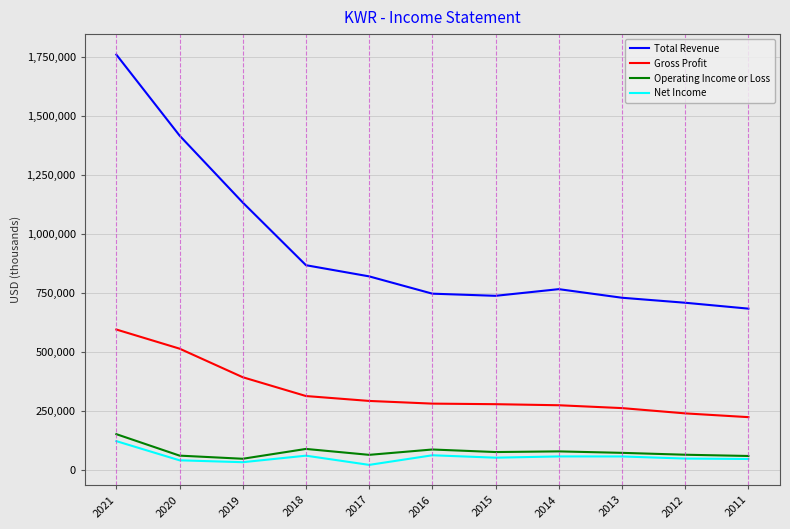

What is the sum of all Operating Income or Loss values?

836200